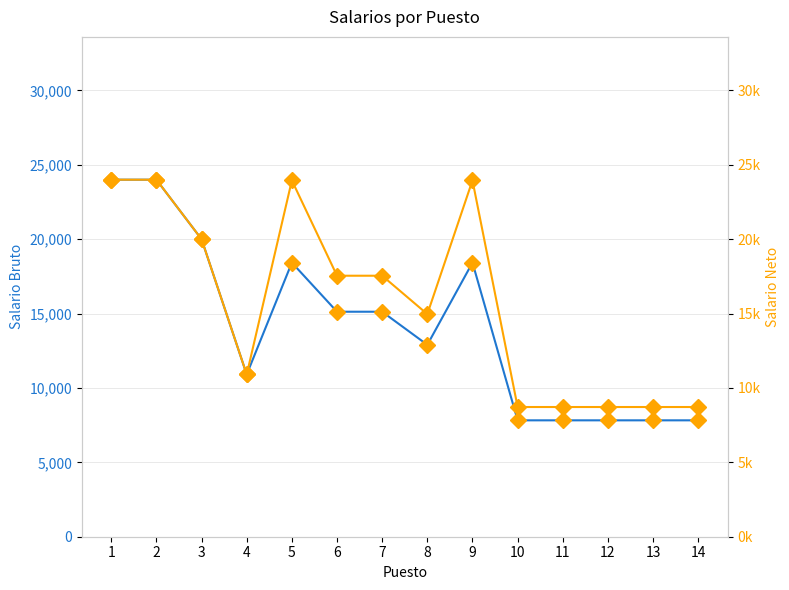

What are all the series names shown in the legend?

Salario Bruto, Salario Neto